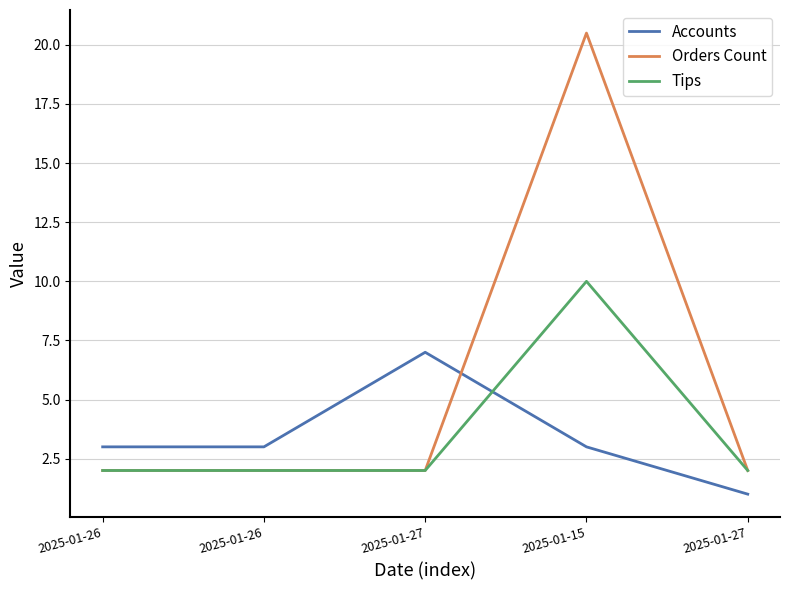

True or false: Orders Count and Tips intersect in this chart.

False